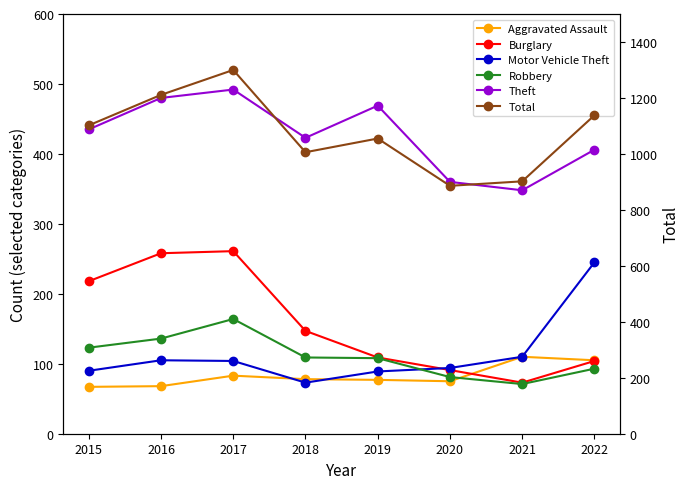

True or false: Burglary and Theft cross at least once.

False